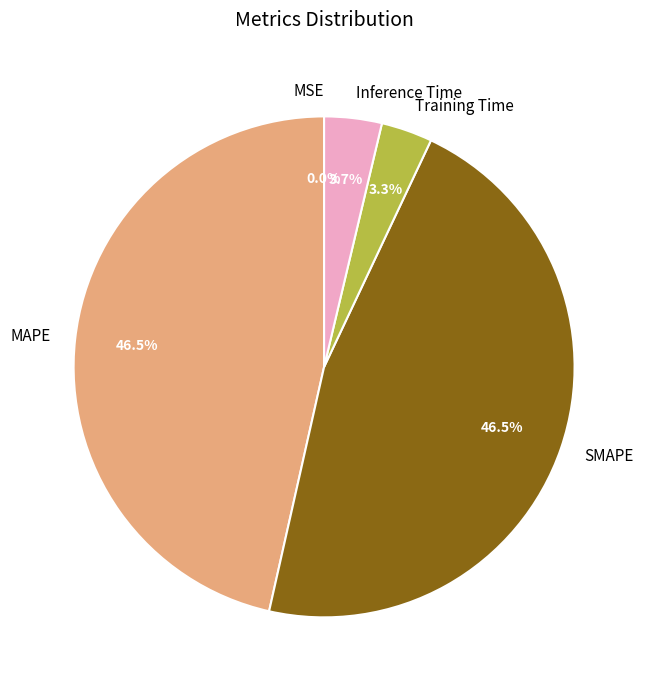

To the nearest percent, what is the difference between the Training Time and SMAPE slice percentages?

43%